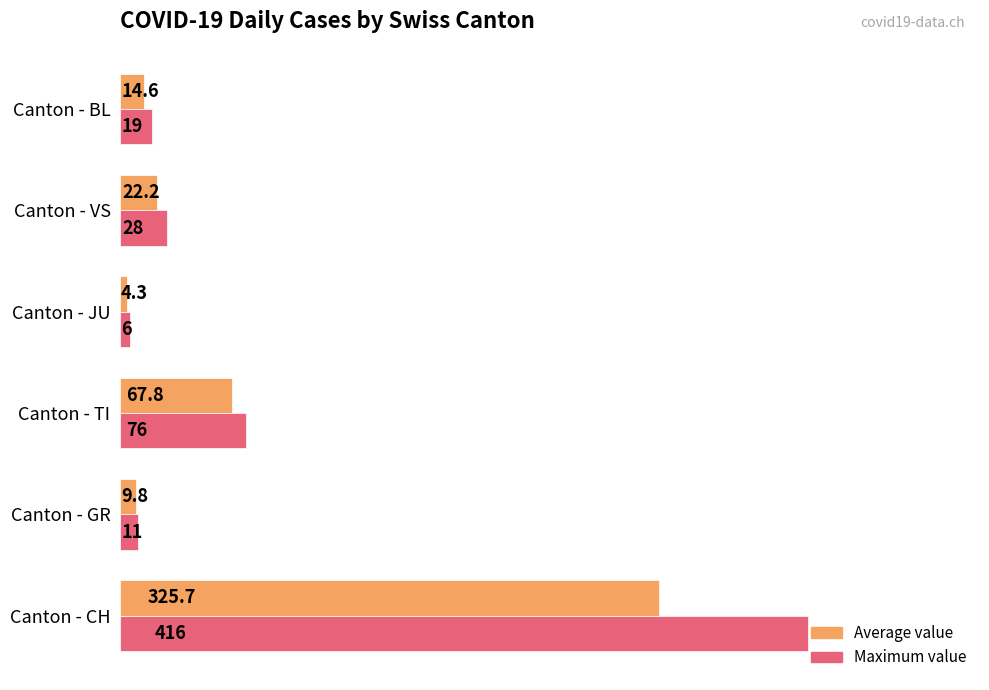

The Maximum value series shows 6.0 at Canton - JU. True or false?

True